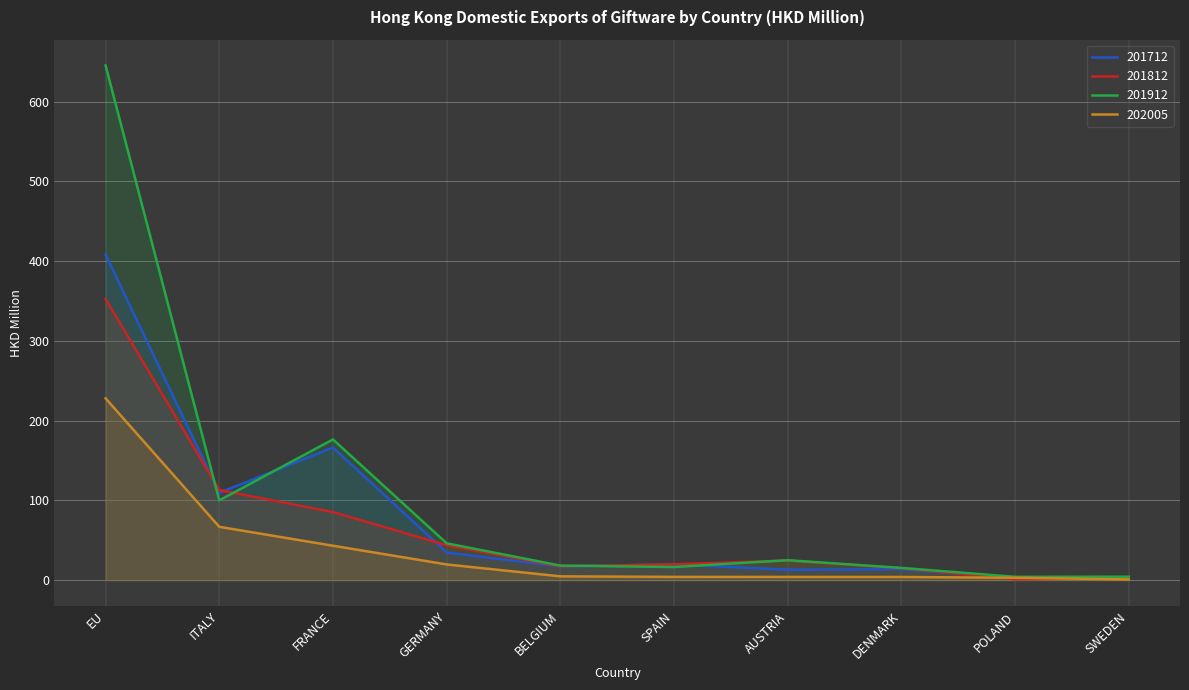

True or false: 201812 and 201712 intersect in this chart.

True